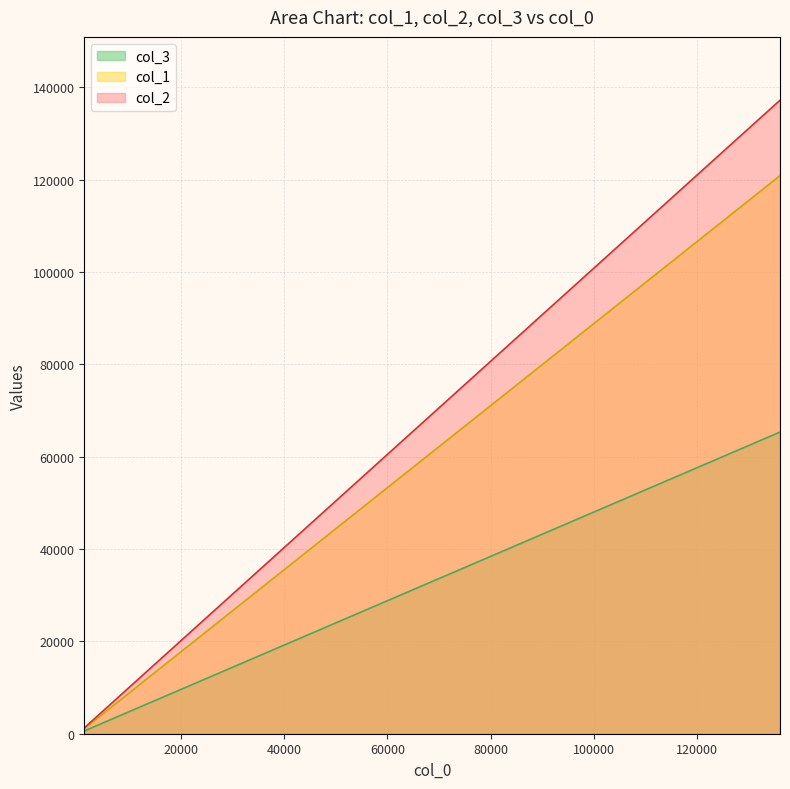

At how many categories does at least one series exceed 74992?

3